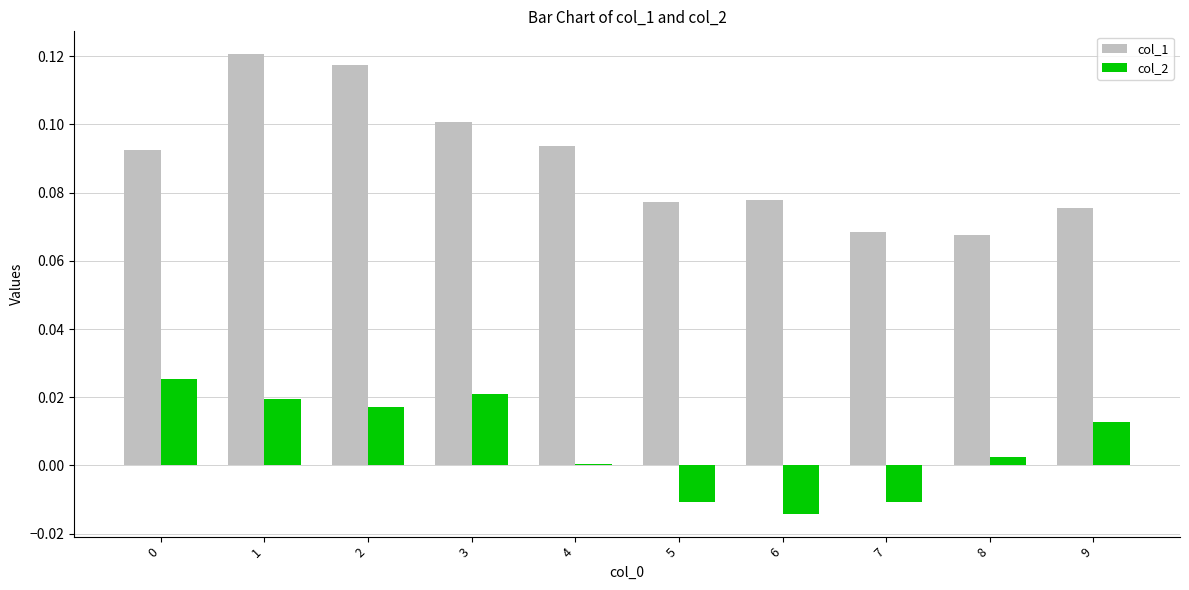

What is the sum of the col_1 values at 3 and 2?

0.2